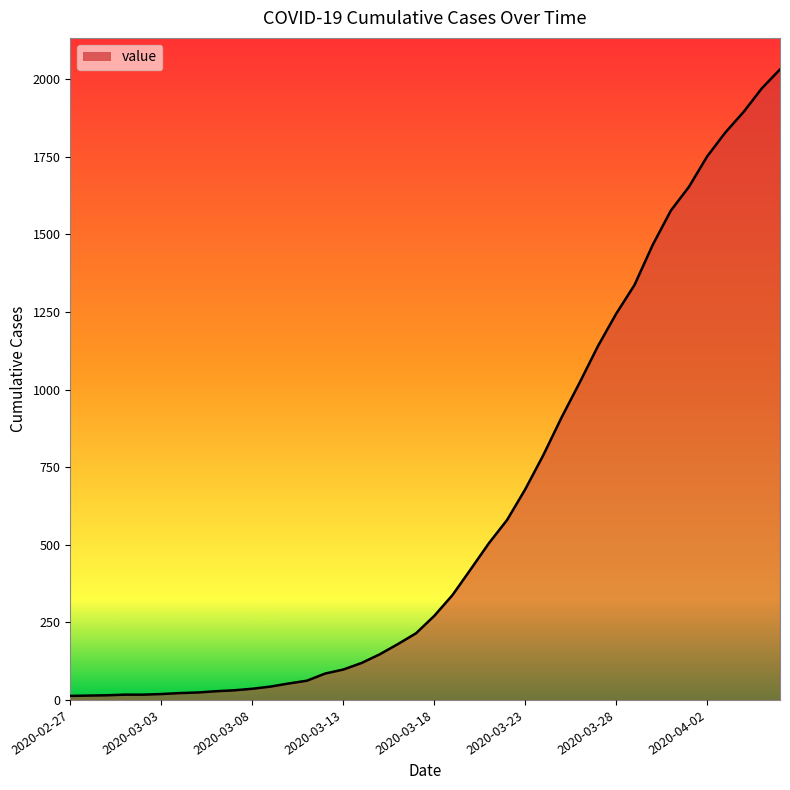

What is the greatest value displayed?

2032